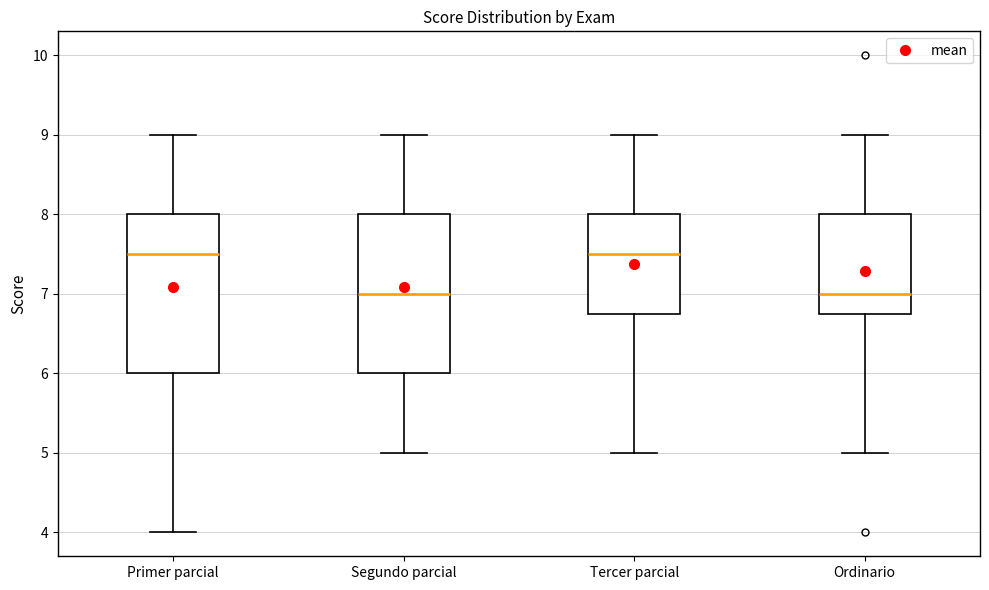

Reading left to right, read every box against the y-axis: the position of its median line, the range the box covers, and the ends of its whiskers. The values are not printed on the chart, so give them approximately, as read against the axis.

Primer parcial: median 7.5, box 6.0 to 8.0, whiskers 4.0 to 9.0
Segundo parcial: median 7.0, box 6.0 to 8.0, whiskers 5.0 to 9.0
Tercer parcial: median 7.5, box 6.8 to 8.0, whiskers 5.0 to 9.0
Ordinario: median 7.0, box 6.8 to 8.0, whiskers 5.0 to 9.0